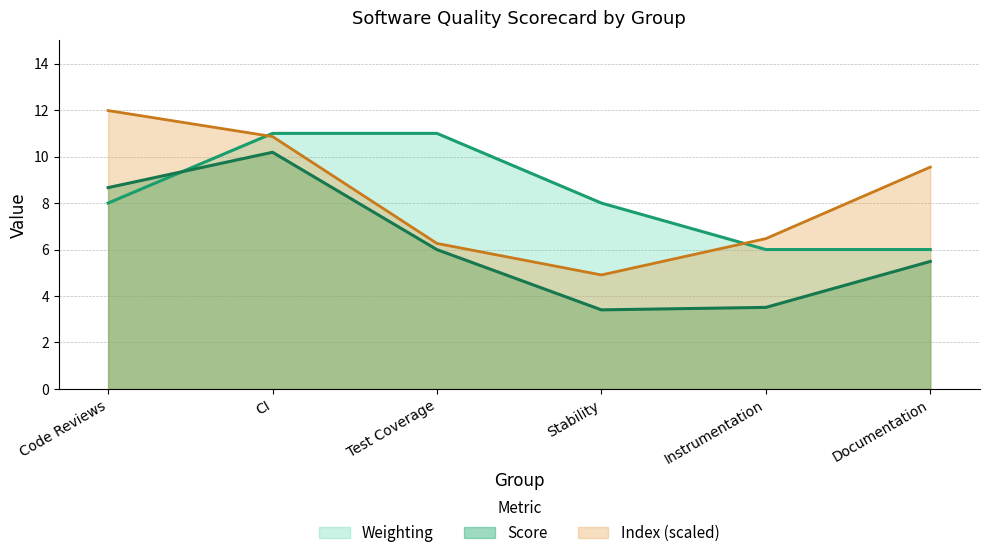

What is the maximum value for Weighting?

11.0